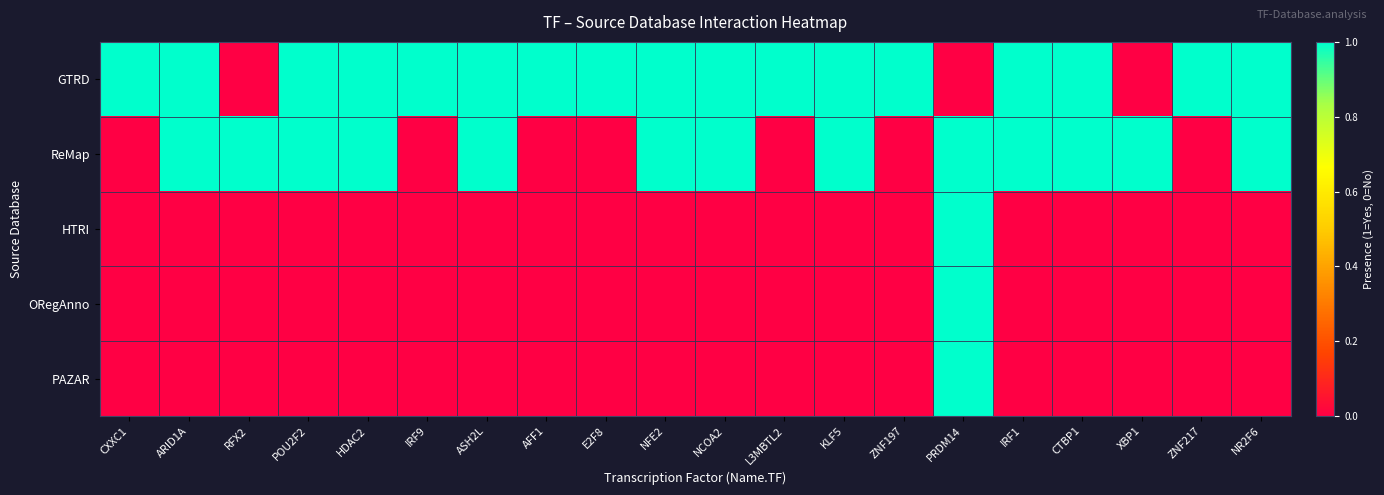

At XBP1, list the series in order from smallest to largest.

GTRD, HTRI, ORegAnno, PAZAR, ReMap